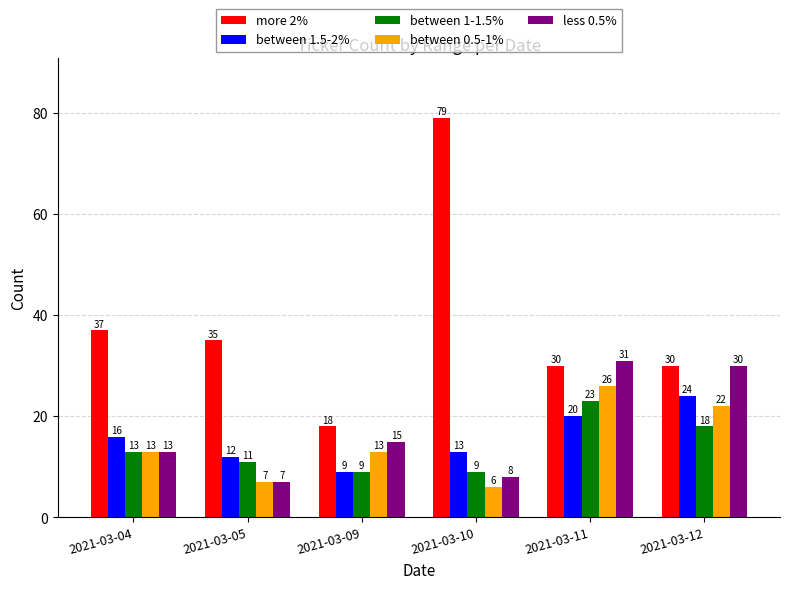

What is the value of the between 0.5-1% bar at the 1st from the left?

13